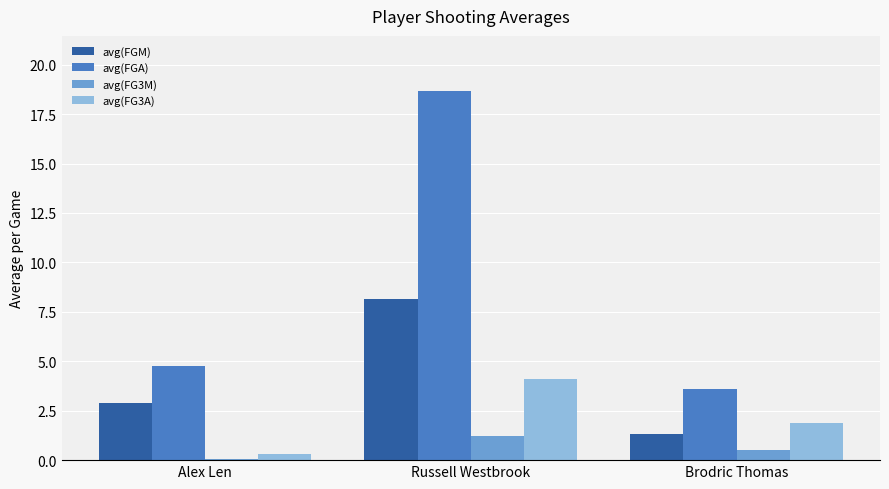

What is the difference between the maximum and minimum values in the avg(FG3M) series?

1.1